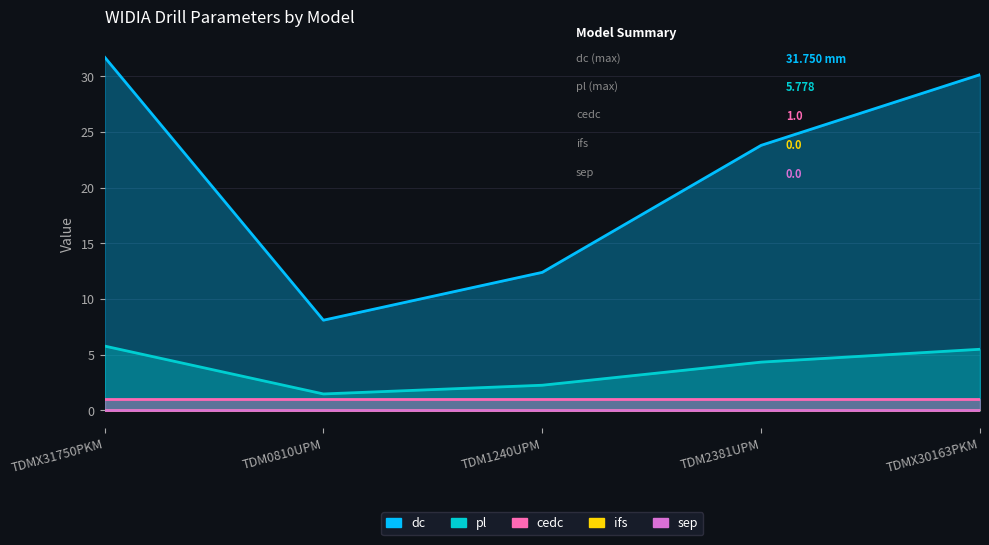

The value of pl at 140 is 1.5. True or false?

False